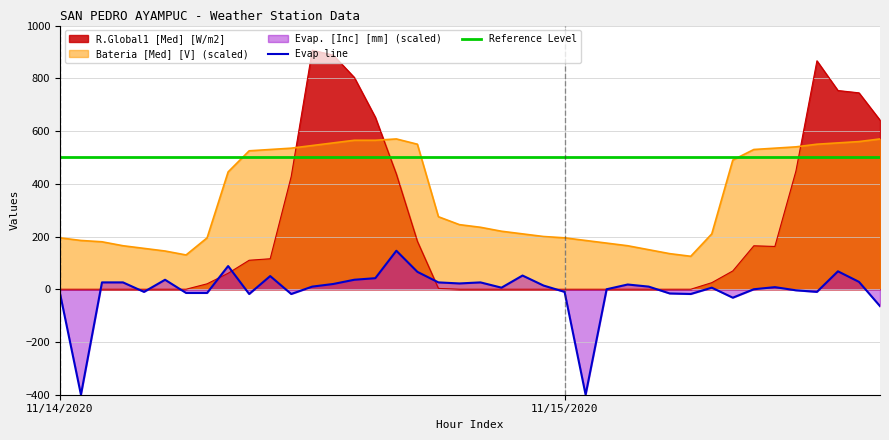

In Evap line, how many points are lower than both neighbors (excluding endpoints)?

10